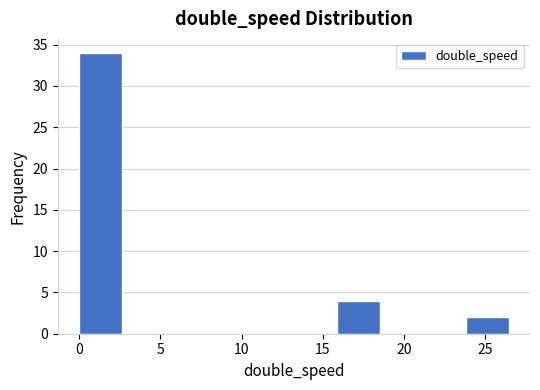

Reading left to right, list every bar in this chart as the range it spans on the x-axis followed by its height. Neither the bar edges nor the heights are printed on the chart, so give them approximately, as read against the axes.

0.0 to 2.5: 34
2.5 to 5.5: 0
5.5 to 8.0: 0
8.0 to 10.5: 0
10.5 to 13.0: 0
13.0 to 16.0: 0
16.0 to 18.5: 4
18.5 to 21.0: 0
21.0 to 24.0: 0
24.0 to 26.5: 2